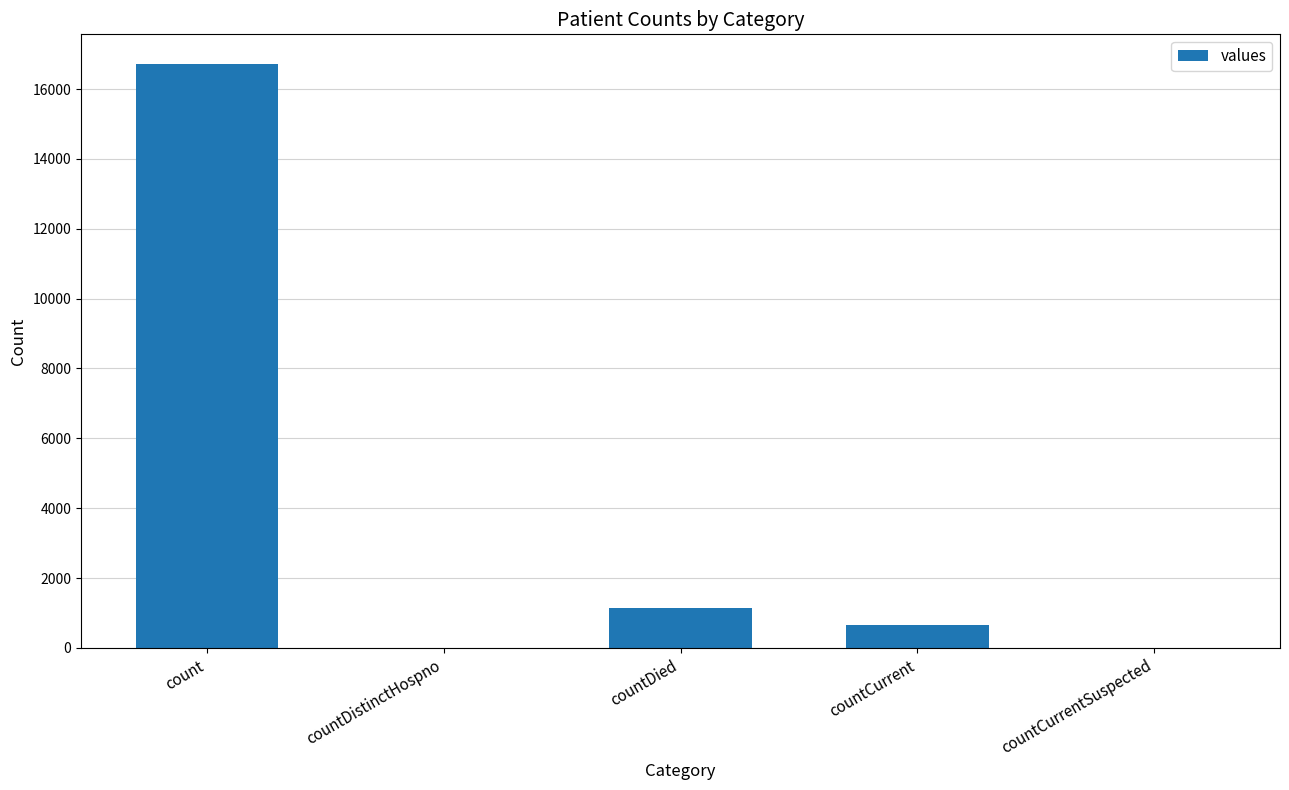

How many data points does each series have?

5